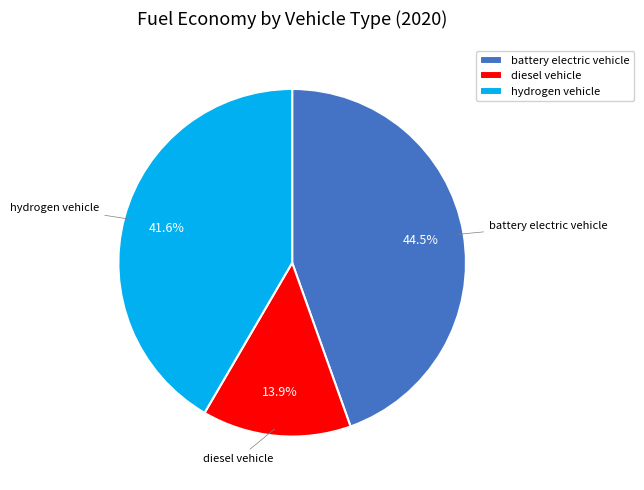

Is there a majority slice in this chart?

No